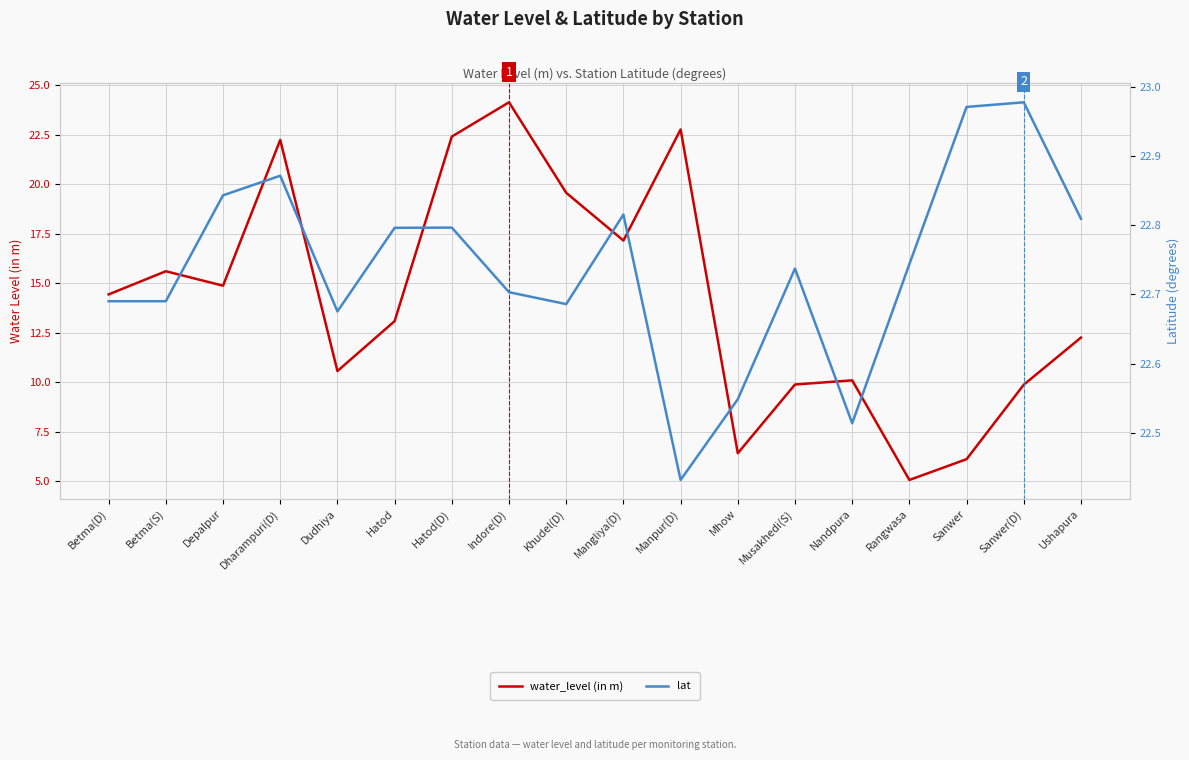

What is the sum of the water_level (in m) values at Mangliya(D) and Khudel(D)?

36.7